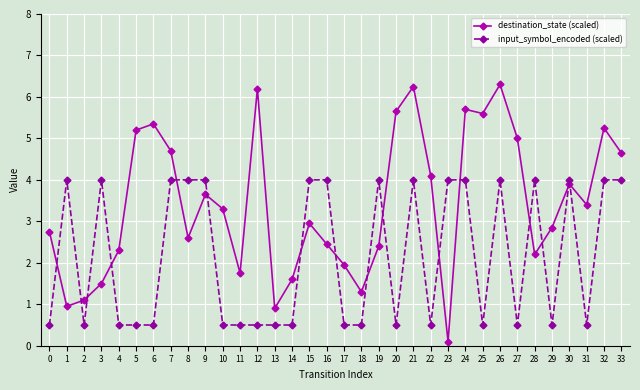

Is the value of destination_state (scaled) at 14 greater than the value of input_symbol_encoded (scaled) at 25?

Yes